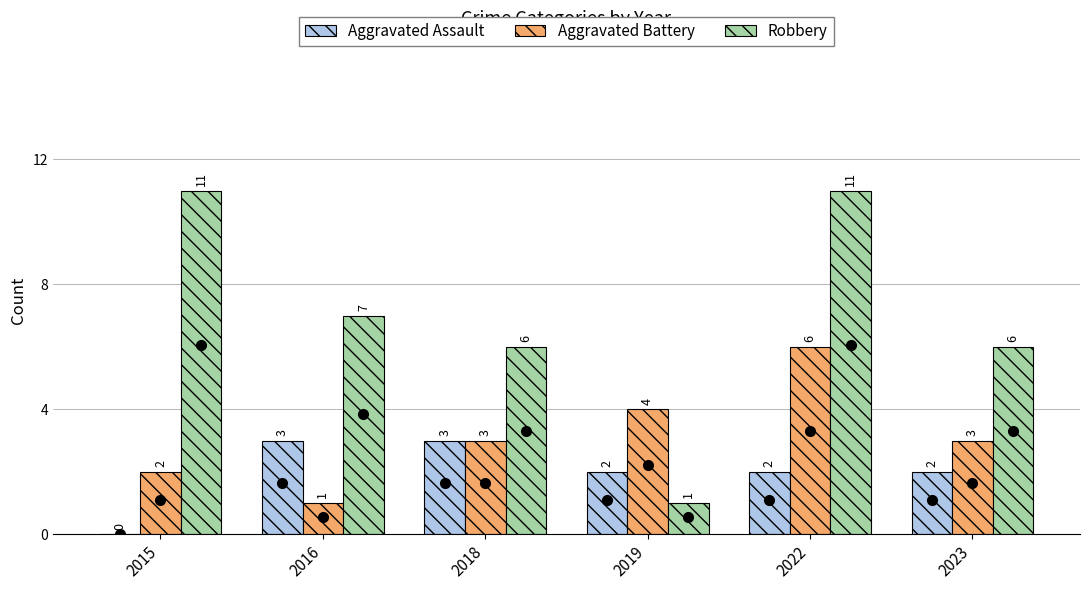

Which category has the highest value in the Aggravated Battery series?

2022